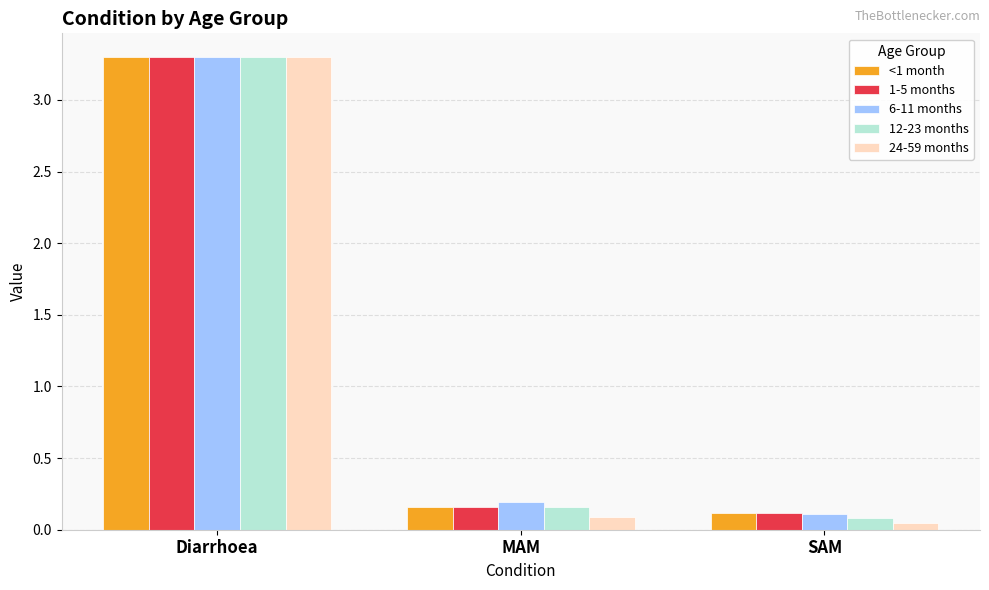

At which label is 24-59 months closest to 1?

MAM